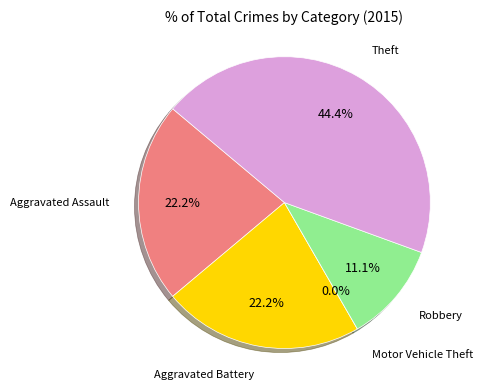

Is there any slice that represents more than half of the pie?

No